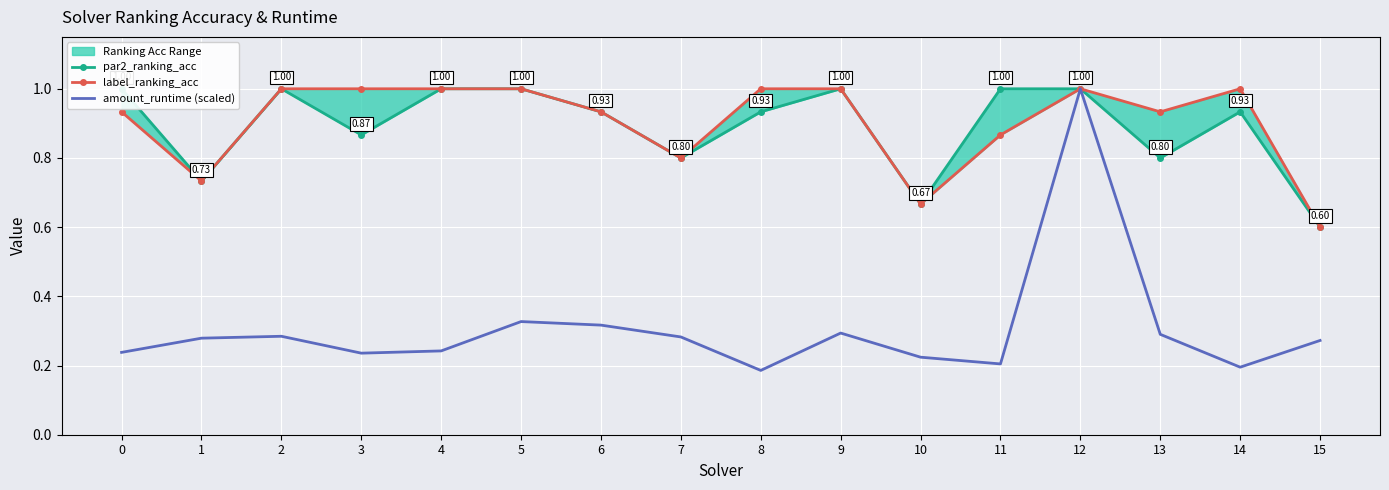

True or false: label_ranking_acc and amount_runtime (scaled) cross at least once.

False